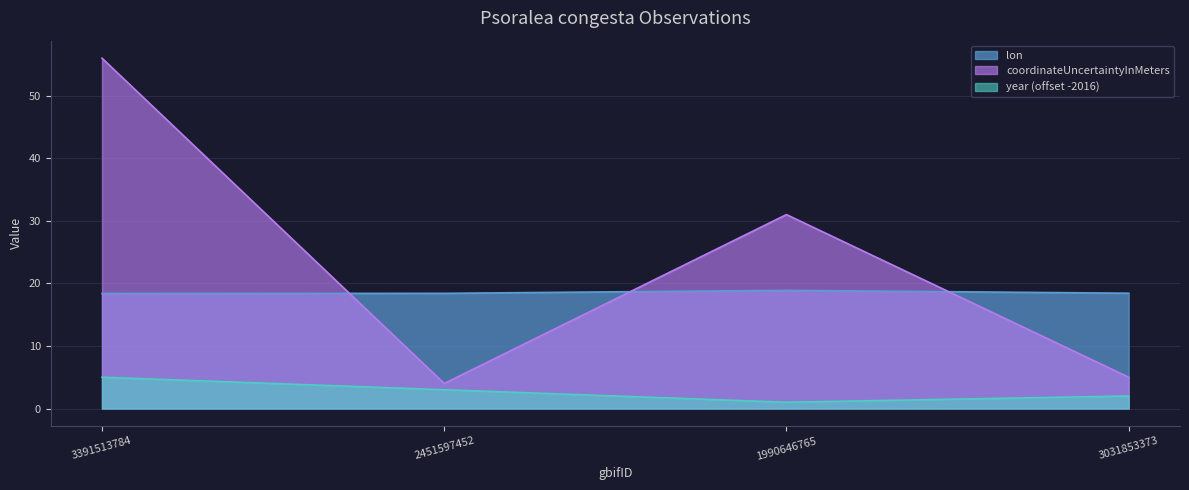

The value of coordinateUncertaintyInMeters at 2451597452 is 0.8. True or false?

False